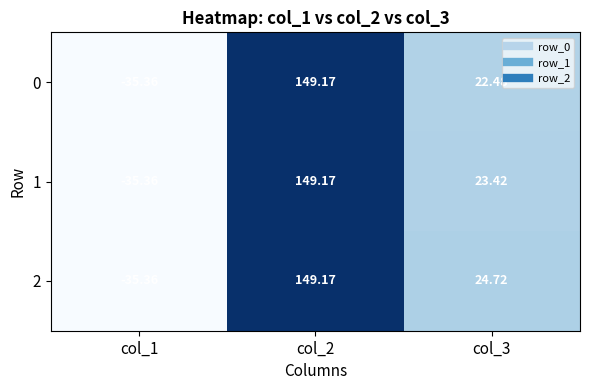

Rank the series by their average value, from highest to lowest.

2, 1, 0